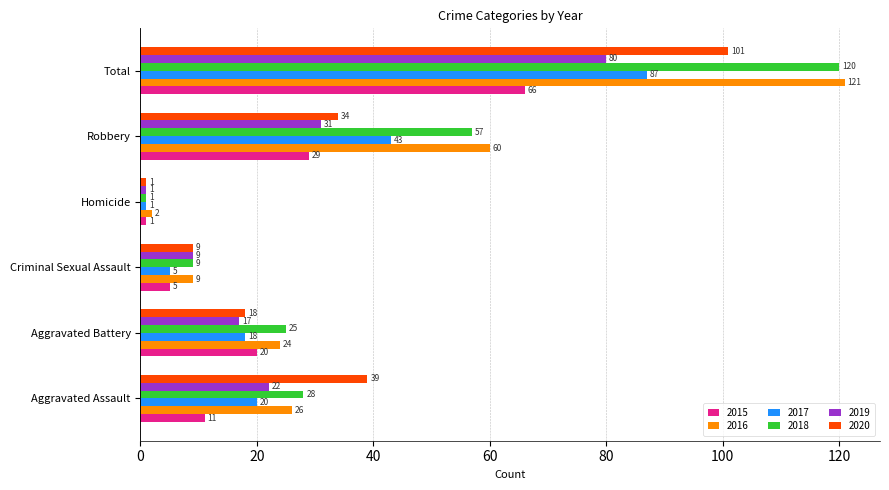

List the labels in order of 2020 value, largest first.

Total, Aggravated Assault, Robbery, Aggravated Battery, Criminal Sexual Assault, Homicide